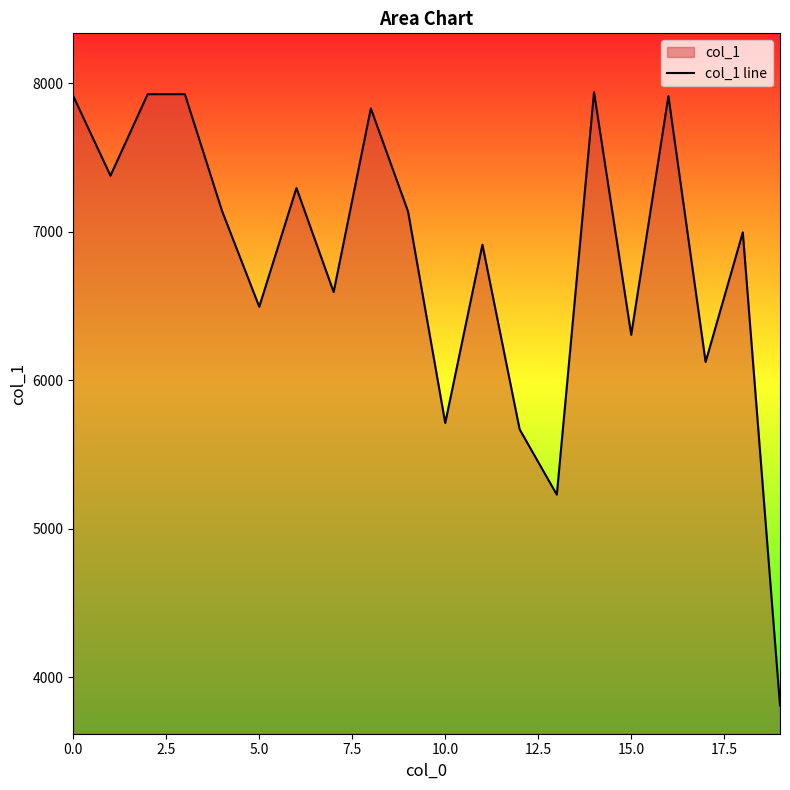

Does the chart have visible grid lines?

No